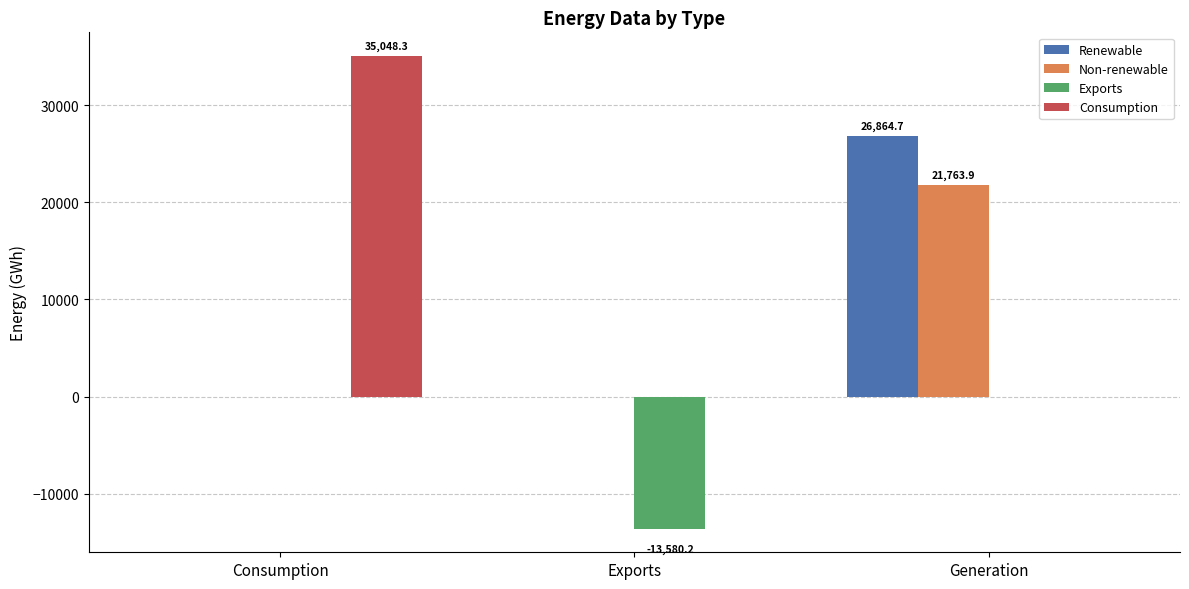

The value of Non-renewable at Generation is 21763.9. True or false?

True